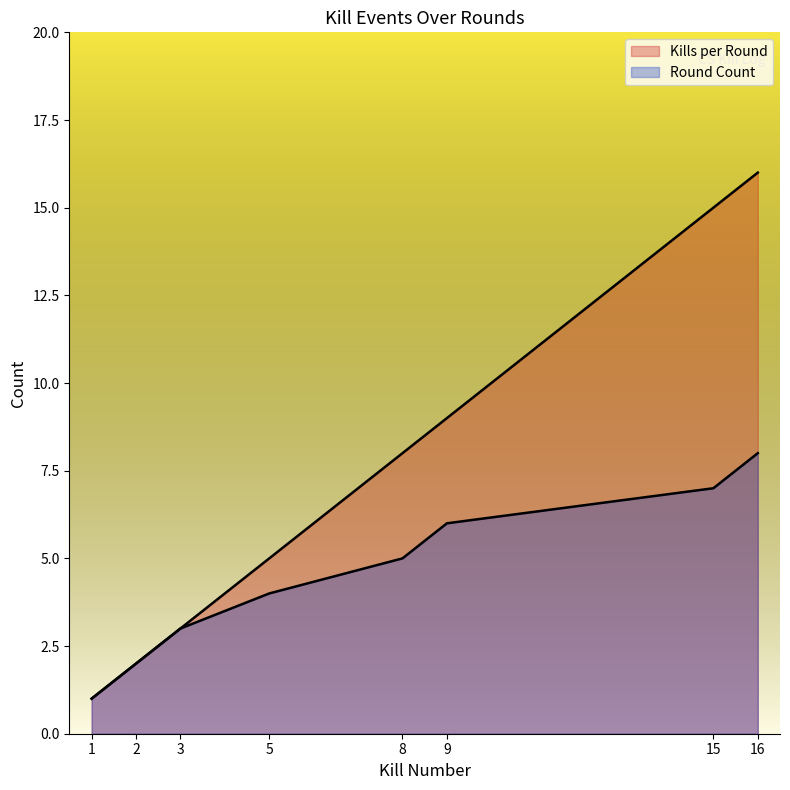

Reading left to right, what are all the values shown in this chart?

Kills per Round: 1	2	3	5	8	9	15	16
Round Count: 1	2	3	4	5	6	7	8